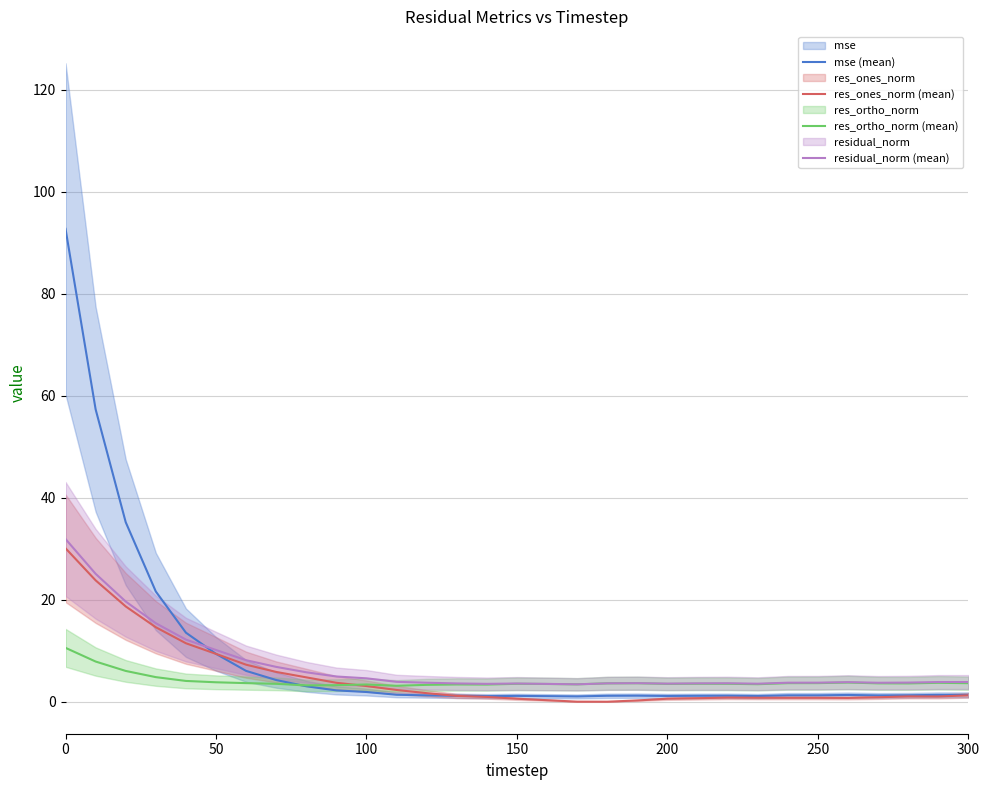

Reading right to left, what are all the values shown in this chart?

mse (mean): 1.4	1.4	1.3	1.3	1.4	1.3	1.3	1.2	1.2	1.2	1.2	1.2	1.2	1.1	1.1	1.2	1.1	1.2	1.3	1.4	2.0	2.3	3.1	4.3	6.1	9.4	13.6	21.7	35.2	57.4	92.7
res_ones_norm (mean): 1.3	1.1	1.1	0.9	0.8	0.8	0.8	0.8	0.9	0.7	0.6	0.3	0.0	0.1	0.3	0.6	1.0	1.2	1.7	2.3	3.1	3.8	4.8	5.9	7.3	9.4	11.5	14.6	18.7	23.8	30.1
res_ortho_norm (mean): 3.7	3.8	3.6	3.6	3.8	3.7	3.7	3.5	3.6	3.6	3.5	3.7	3.6	3.5	3.5	3.6	3.4	3.4	3.4	3.2	3.4	3.3	3.3	3.6	3.7	3.9	4.1	4.9	6.1	7.9	10.6
residual_norm (mean): 3.9	3.9	3.8	3.8	3.9	3.8	3.8	3.6	3.7	3.6	3.6	3.7	3.6	3.5	3.5	3.6	3.5	3.6	3.8	3.9	4.6	5.0	5.8	6.9	8.2	10.2	12.2	15.4	19.7	25.1	31.9